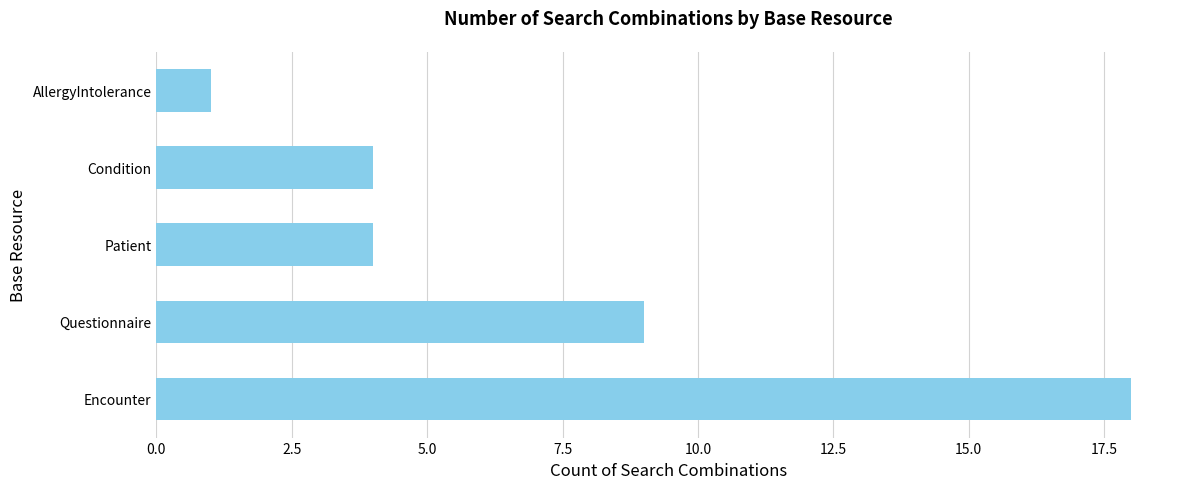

What is the difference between the maximum and minimum values?

17